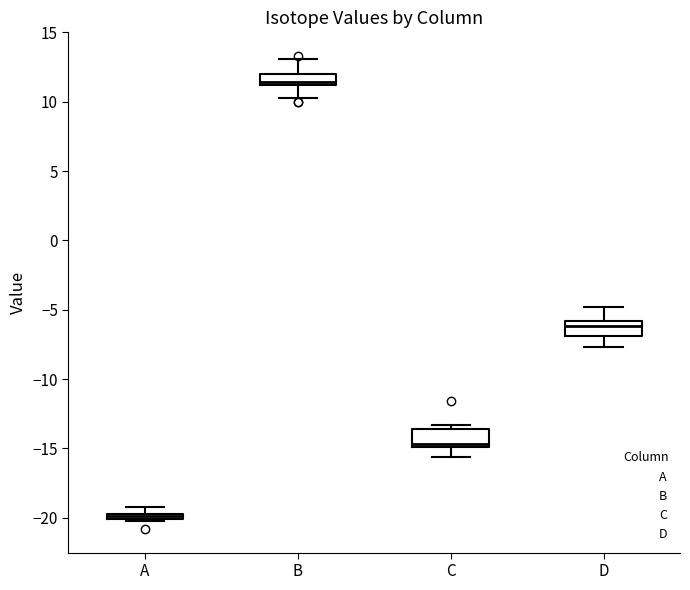

Where is the upper edge of the box for A on the y-axis? The values are not printed on the chart, so give them approximately, as read against the axis.

-19.5